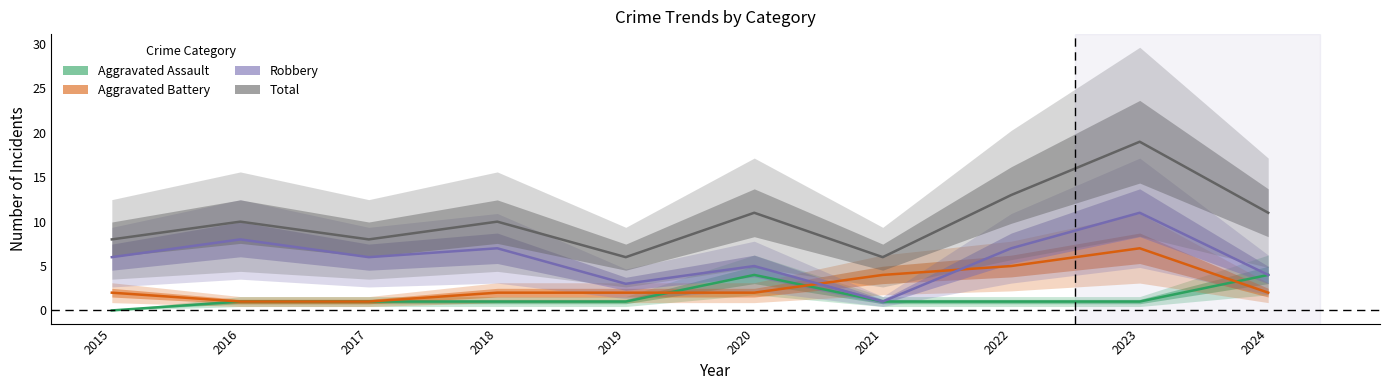

List the series in order of their peak value, lowest first.

Aggravated Assault, Aggravated Battery, Robbery, Total